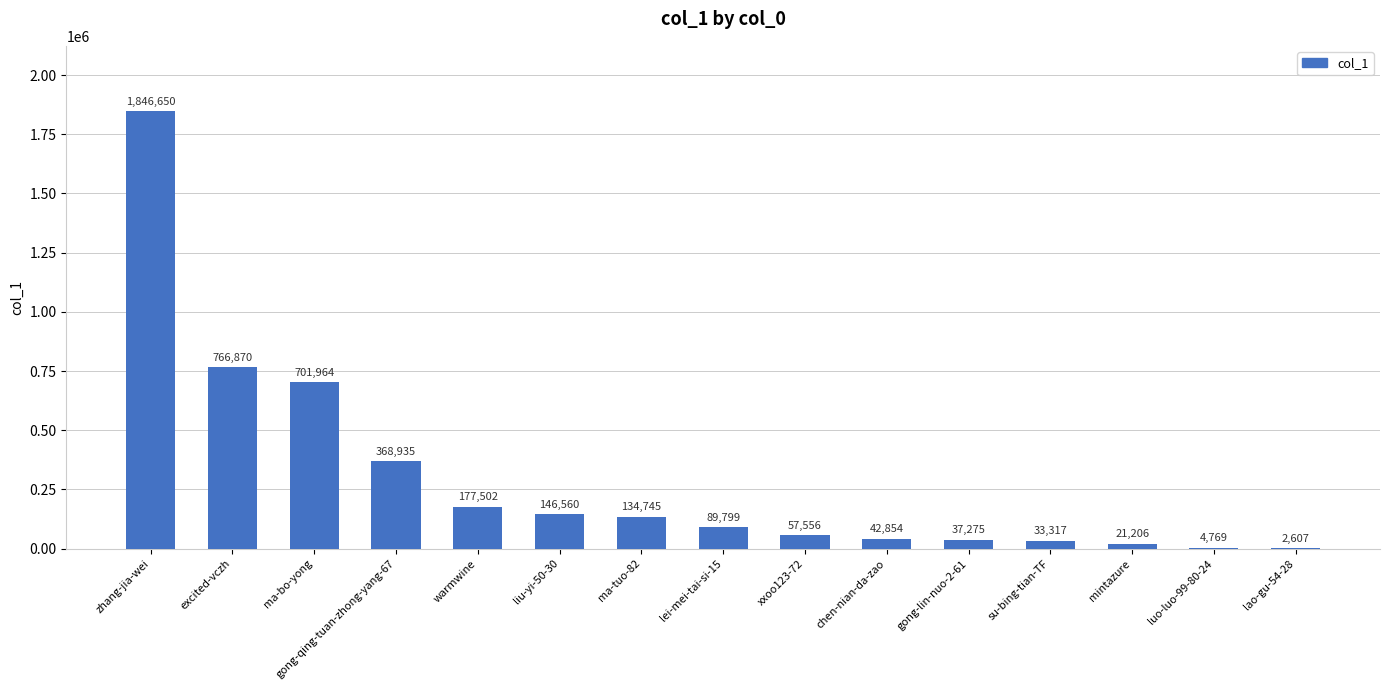

Is it true that the value at luo-luo-99-80-24 is 4769?

True